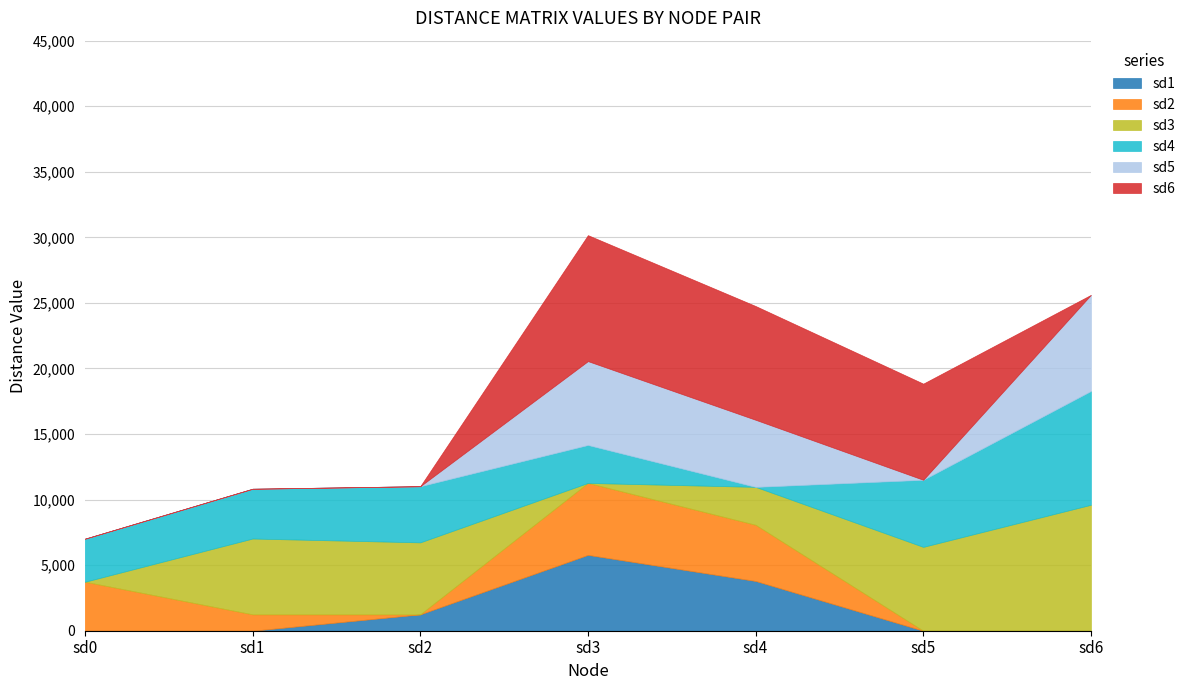

True or false: sd5 has a value of 0 at sd1.

True